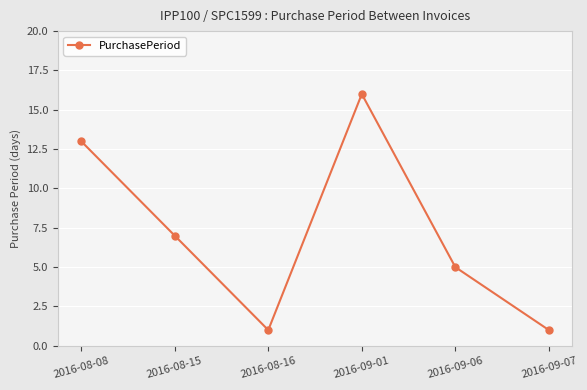

At which category does the data reach its first local peak?

2016-09-01